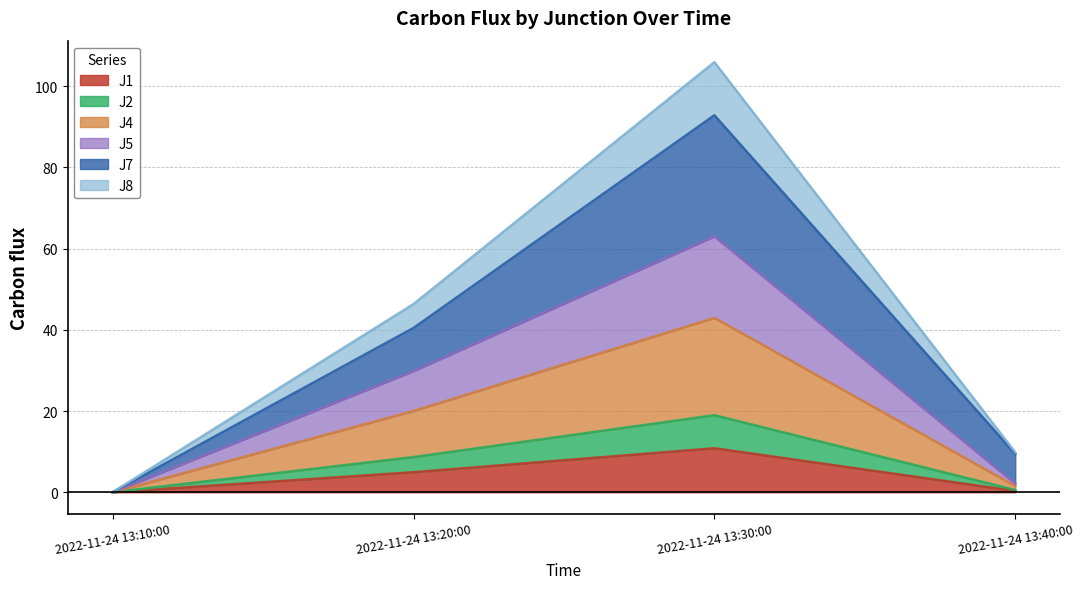

What is the total value across all series at 2022-11-24 13:30:00?

105.9